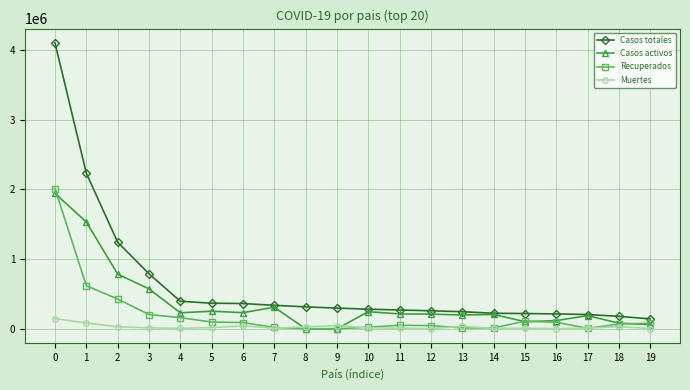

What is the maximum value shown in the chart?

4101000